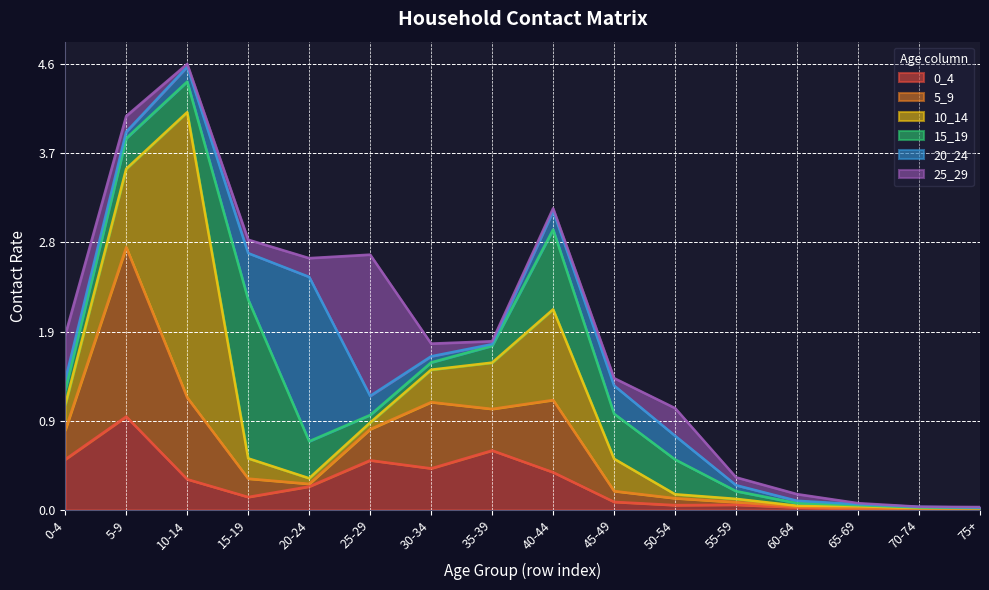

Which series has the widest spread of values?

10_14